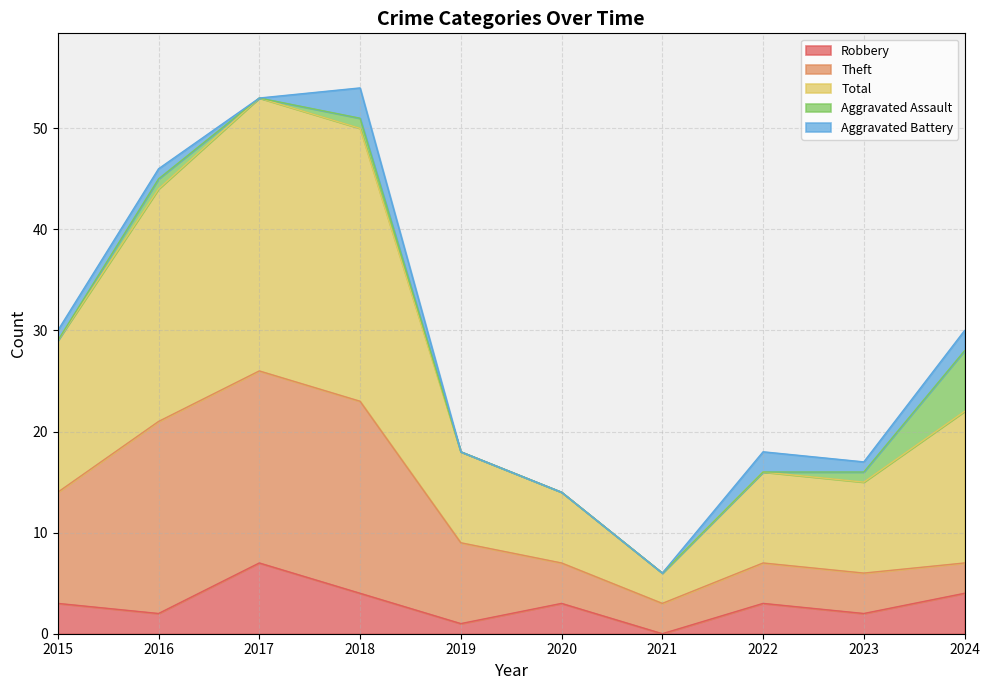

At which label does Robbery first exceed 3?

2017